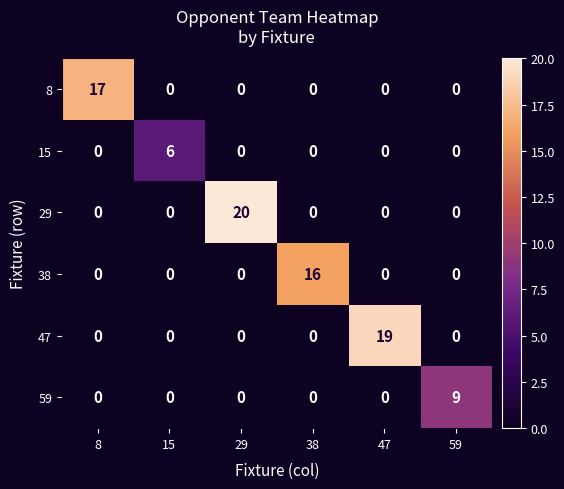

What is the difference between the maximum and minimum values in the 47 series?

19